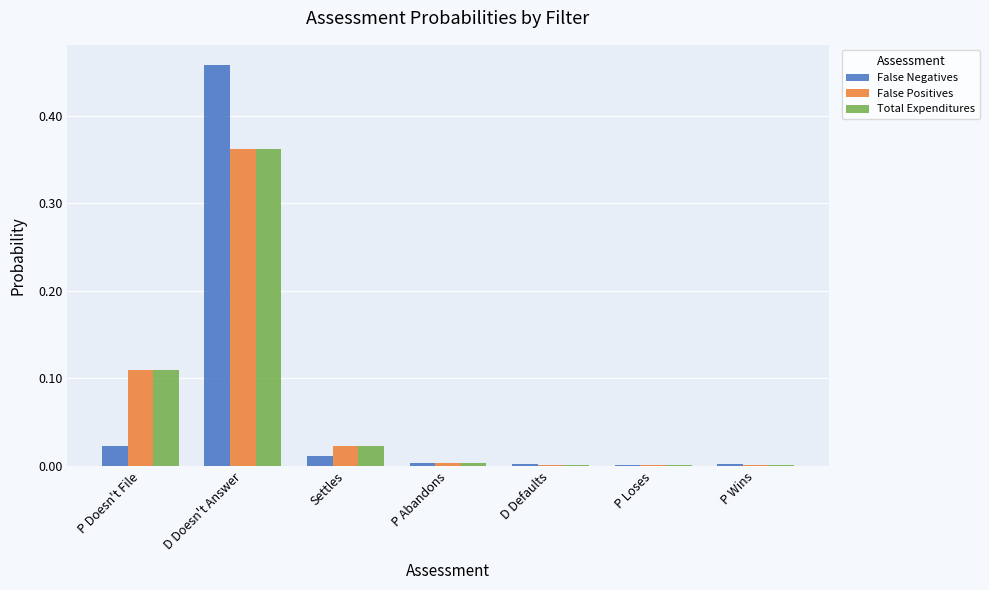

At which category is the sum across all series the highest?

D Doesn't Answer